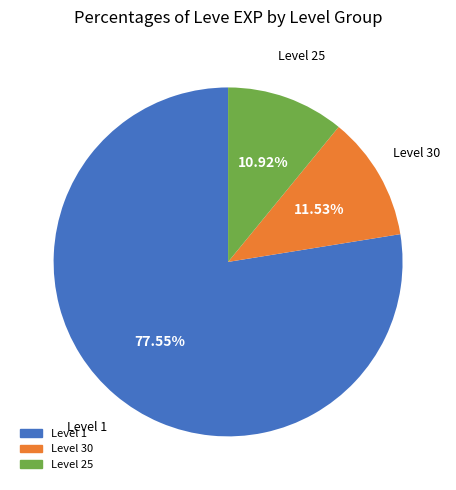

How many segments does this pie chart have?

3